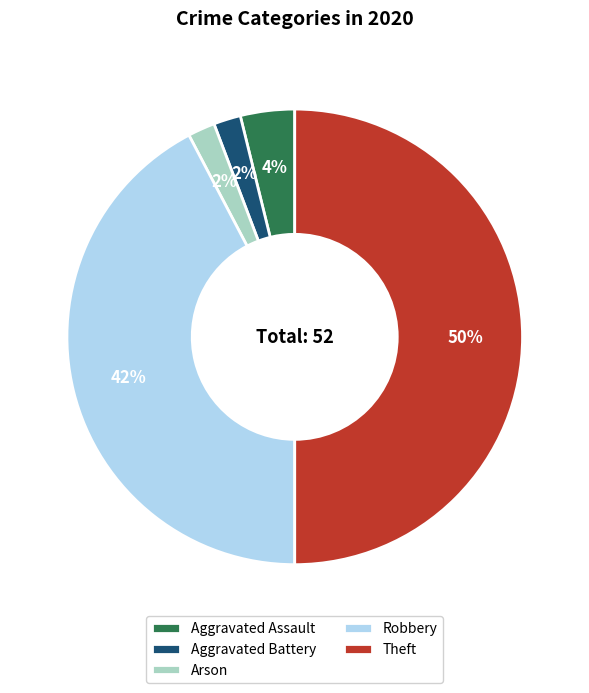

Between Aggravated Battery and Robbery, which is larger?

Robbery